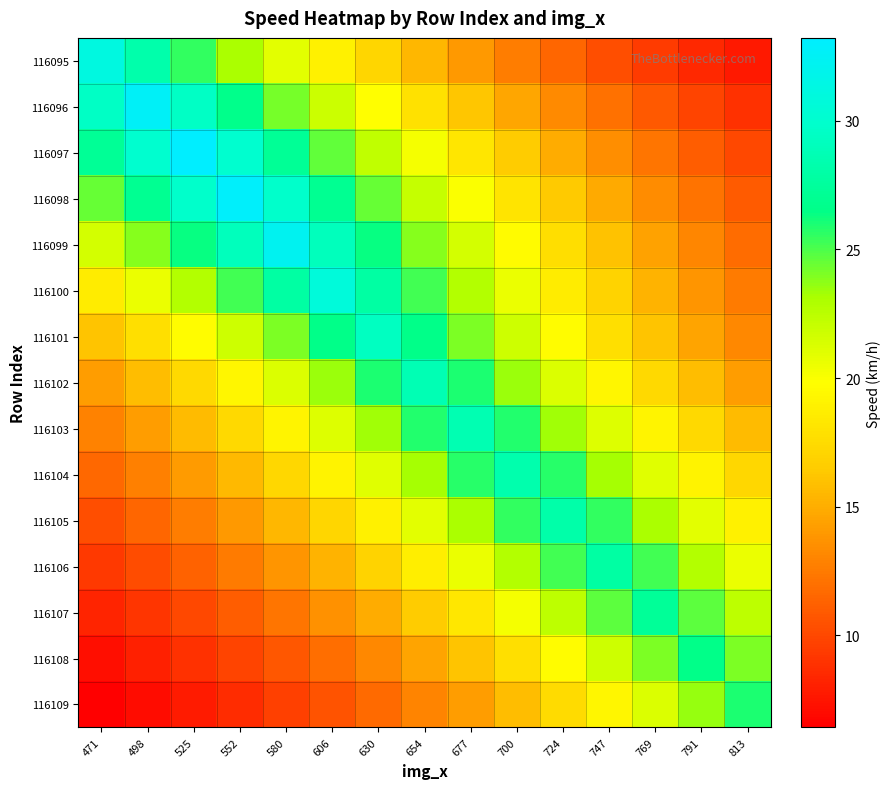

At how many categories does at least one series exceed 19?

15